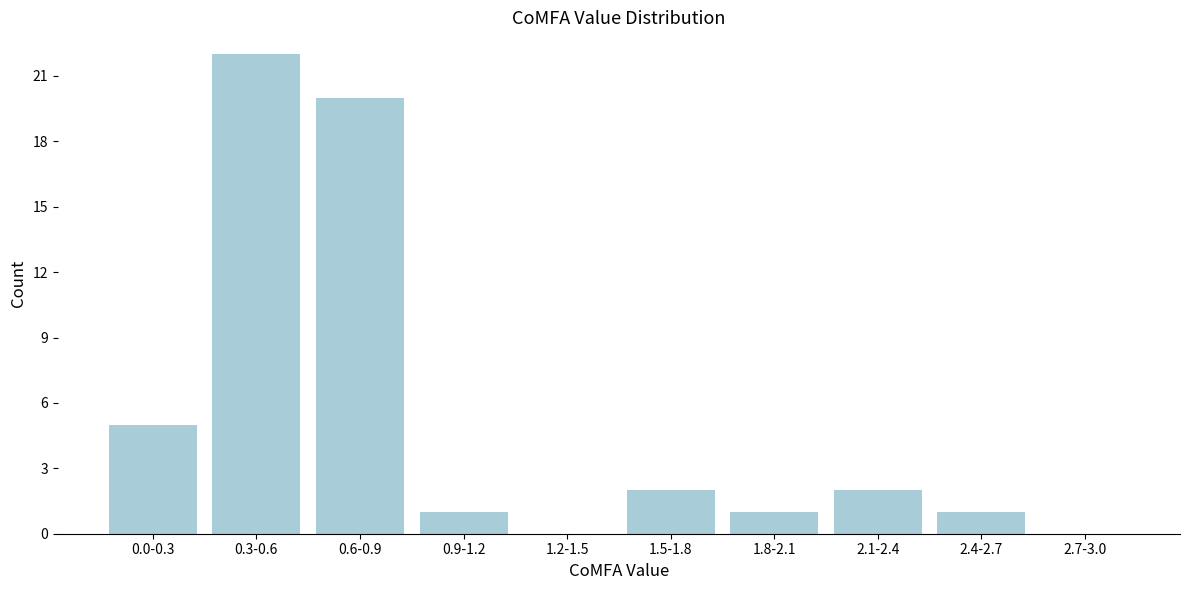

Reading right to left, what are all the values shown in this chart?

2.7-3.0=0	2.4-2.7=1	2.1-2.4=2	1.8-2.1=1	1.5-1.8=2	1.2-1.5=0	0.9-1.2=1	0.6-0.9=20	0.3-0.6=22	0.0-0.3=5